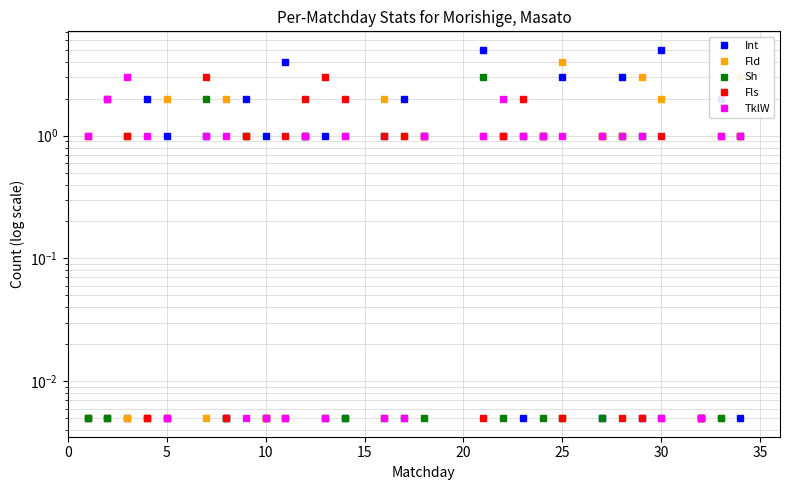

How many times do Int and TklW cross each other?

10